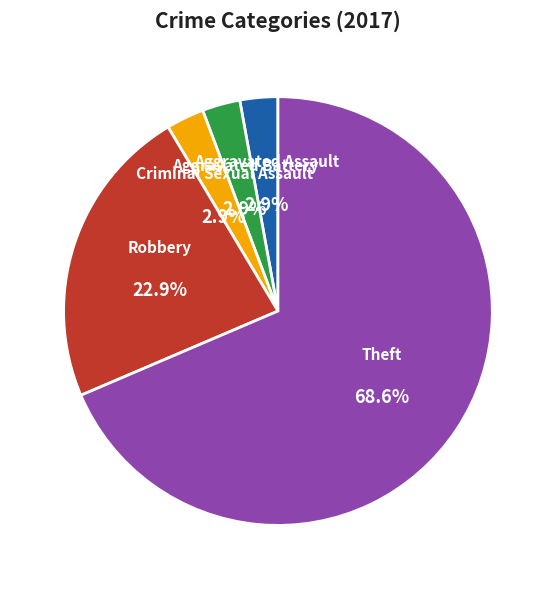

What percentage is NOT represented by Criminal Sexual Assault?

97.1%